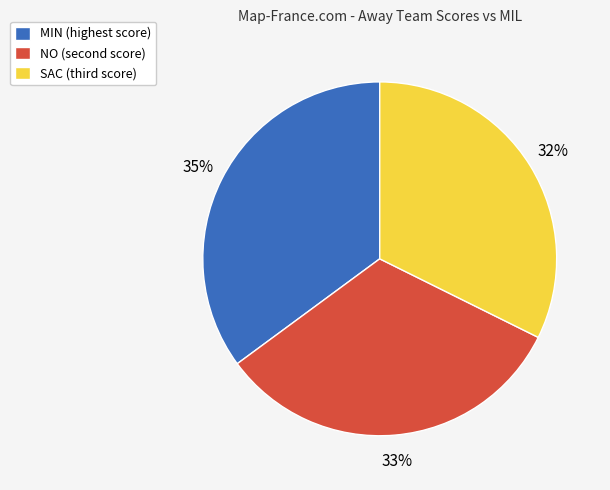

The MIN (highest score) slice represents 29% of the pie. True or false?

False